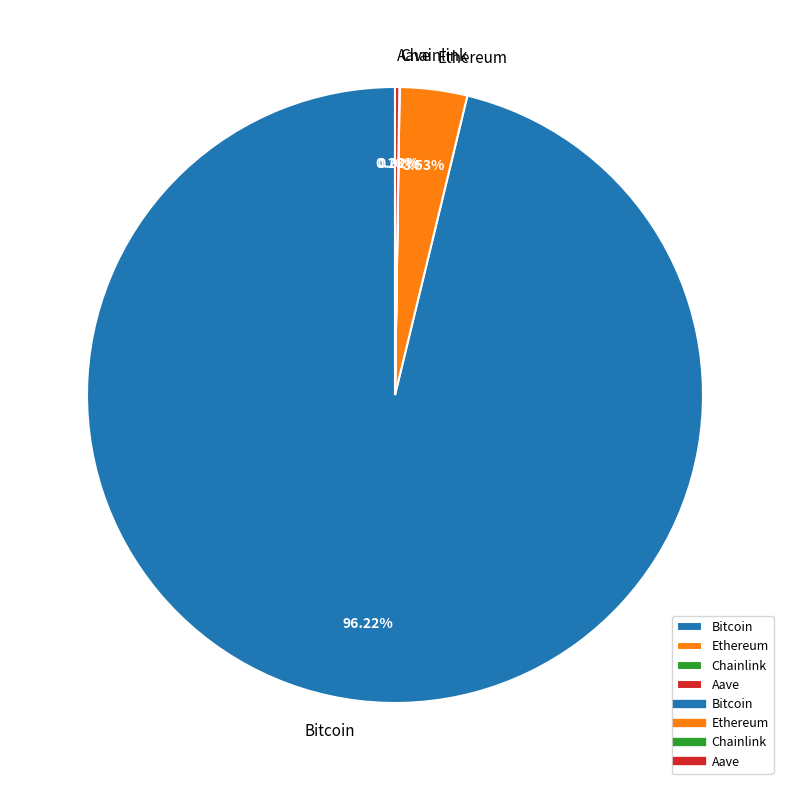

What is the majority slice?

Bitcoin